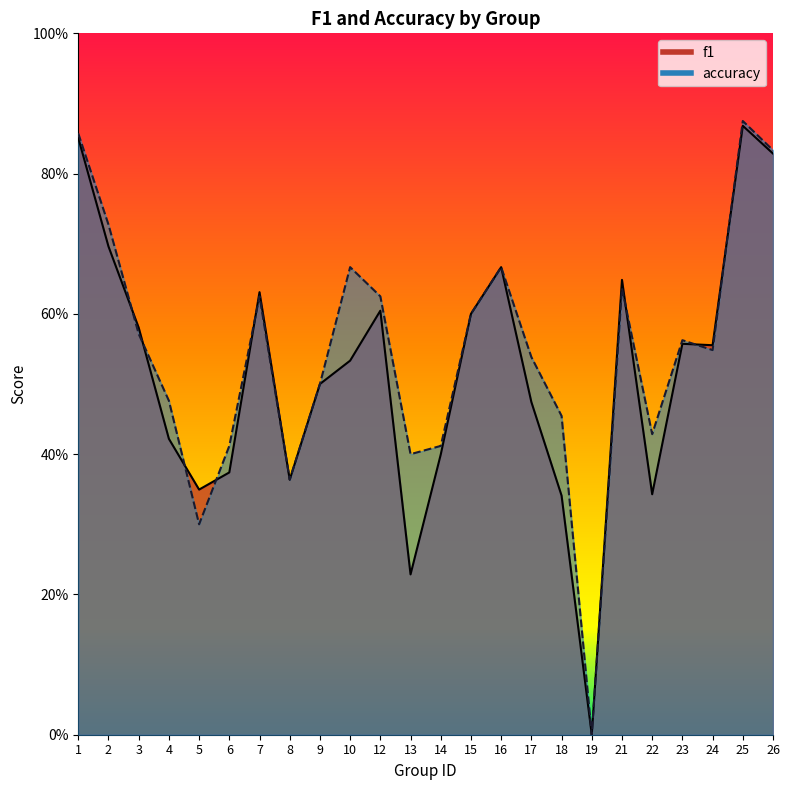

In f1, how many points are lower than both neighbors (excluding endpoints)?

6